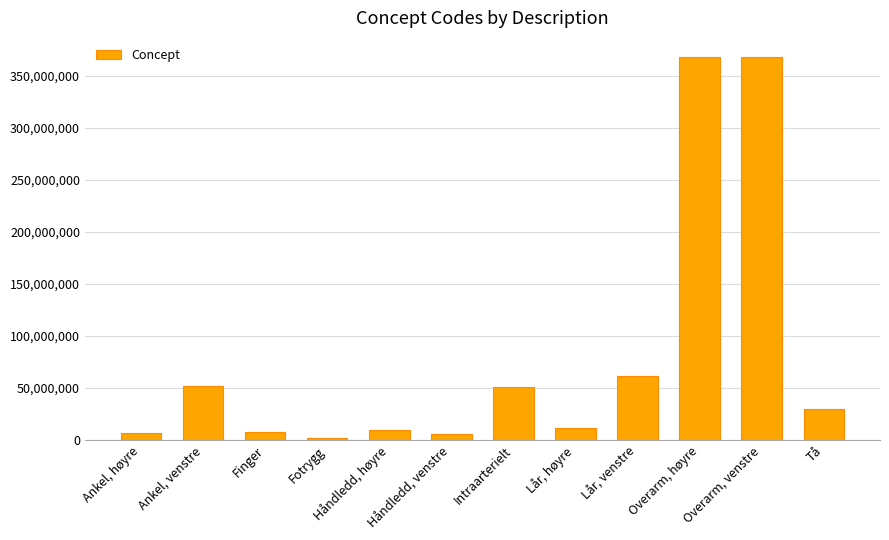

Is it true that the value at Overarm, venstre is 368208006?

True